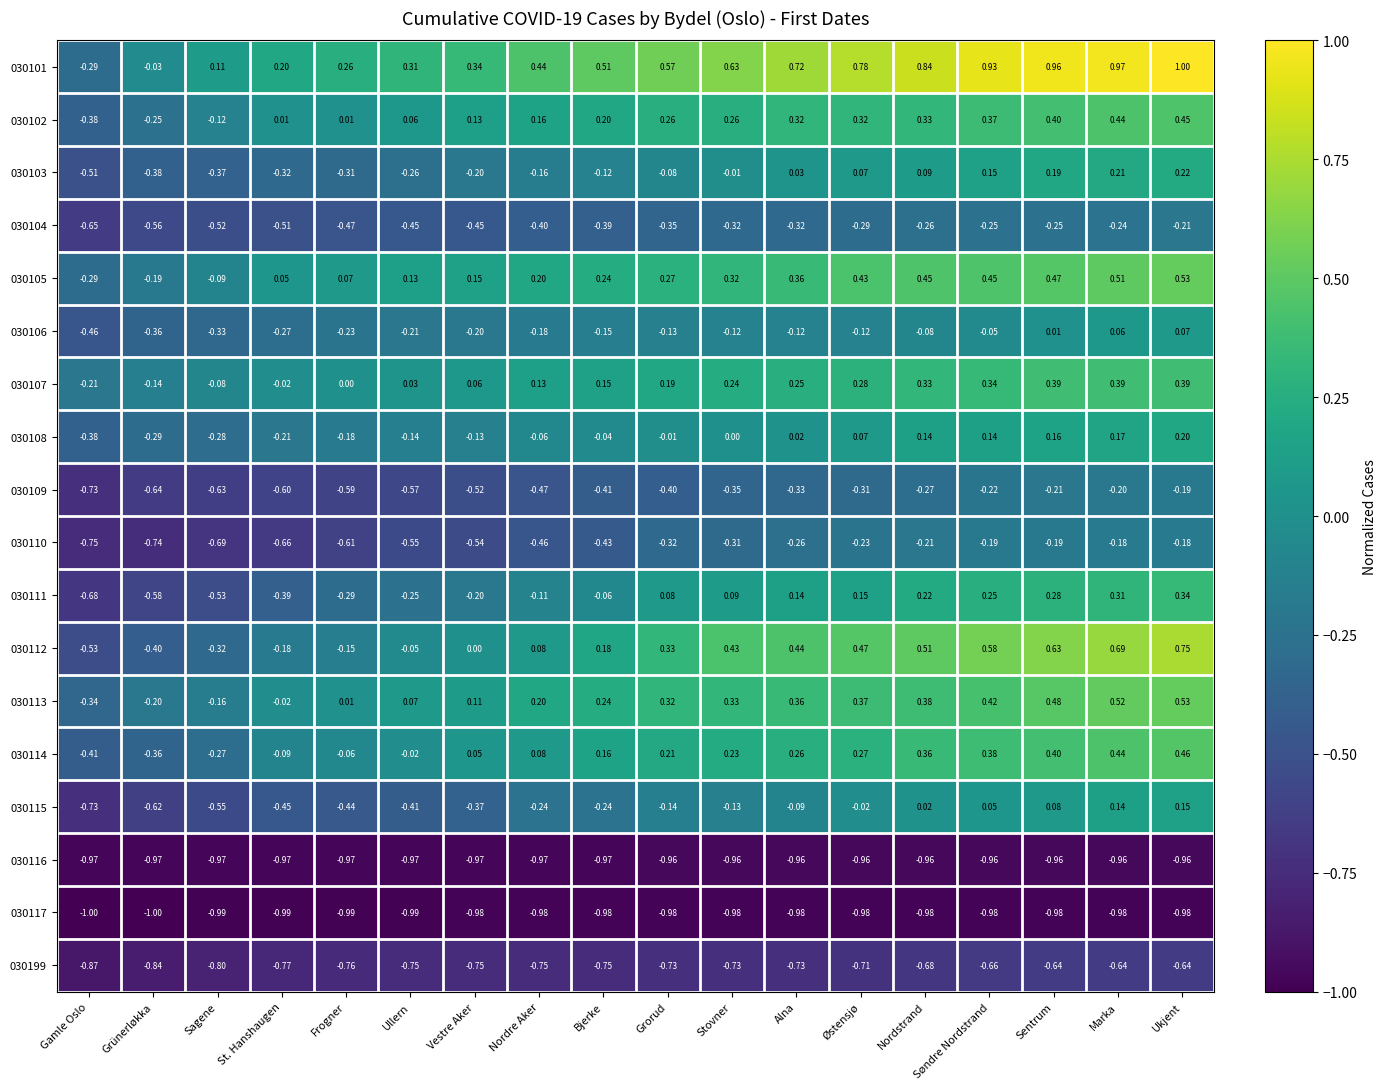

Which series has the largest total across all categories?

030101